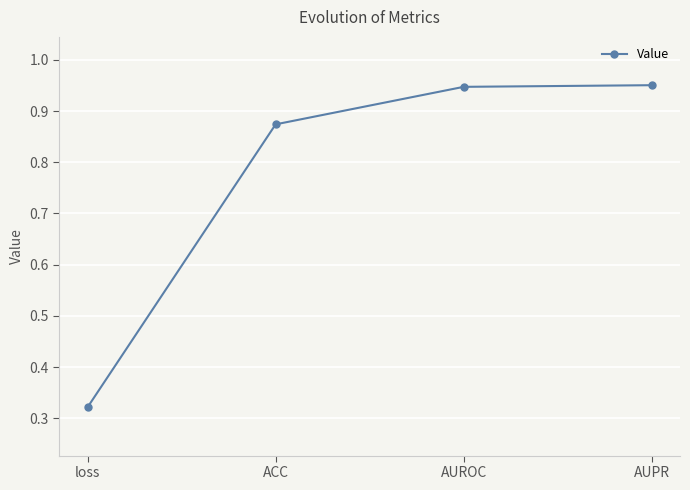

What is the change in value from loss to ACC?

+0.6